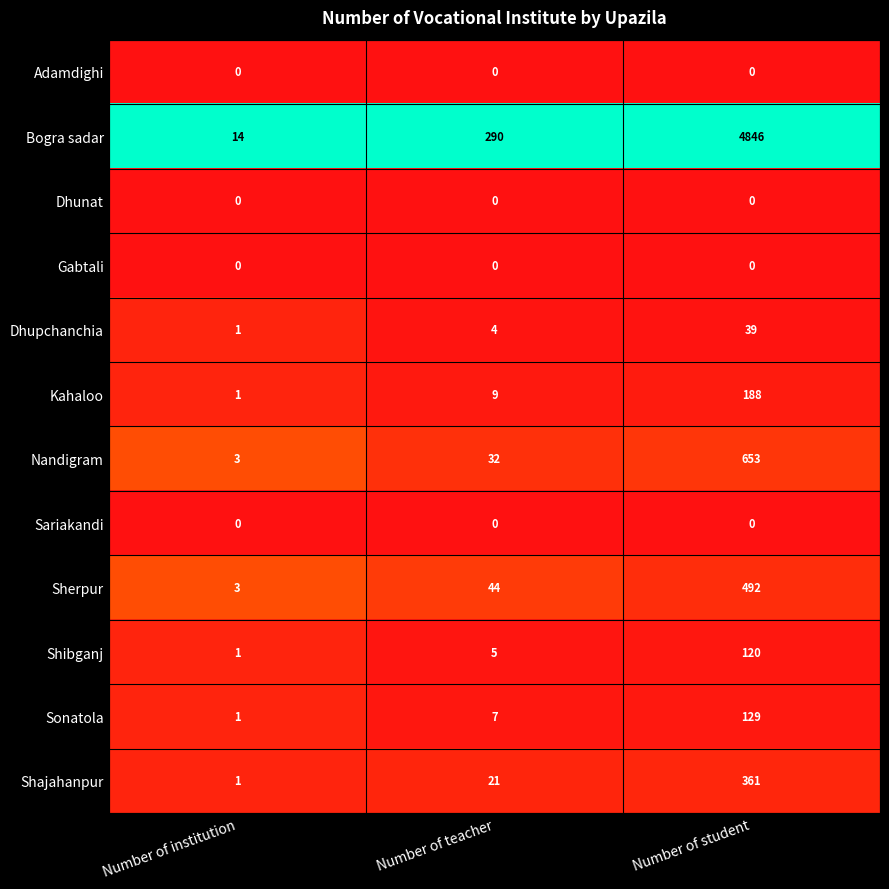

What is the total value across all series at Number of student?

6828